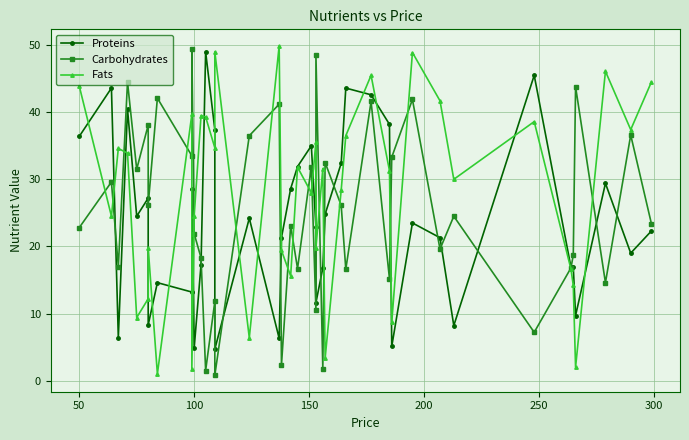

True or false: Proteins has more than 1 points higher than both neighbors.

True